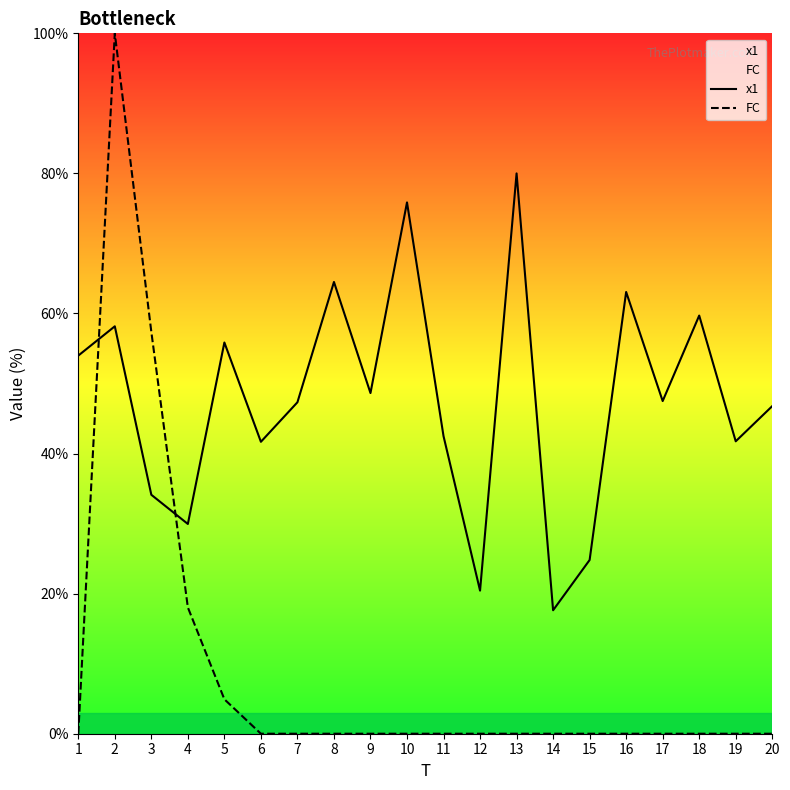

Is it true that FC equals 39.7 at 12?

False